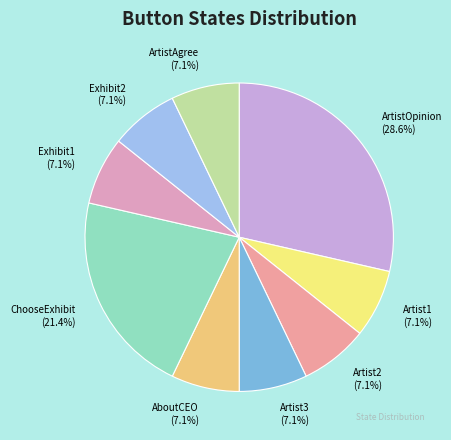

What portion of the pie excludes ArtistAgree?

92.9%